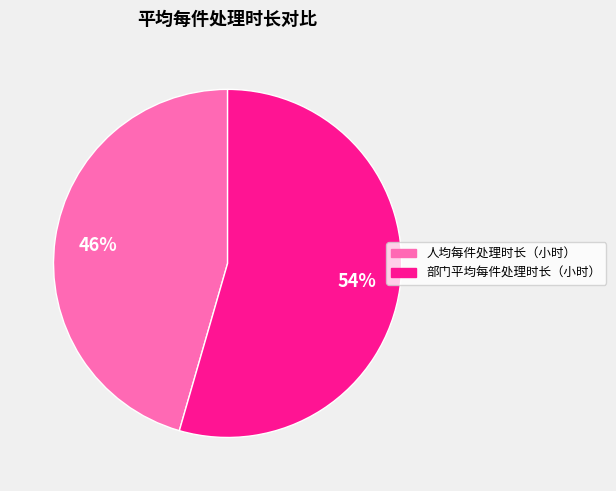

What percentage is the 人均每件处理时长（小时） slice, to the nearest percent?

46%